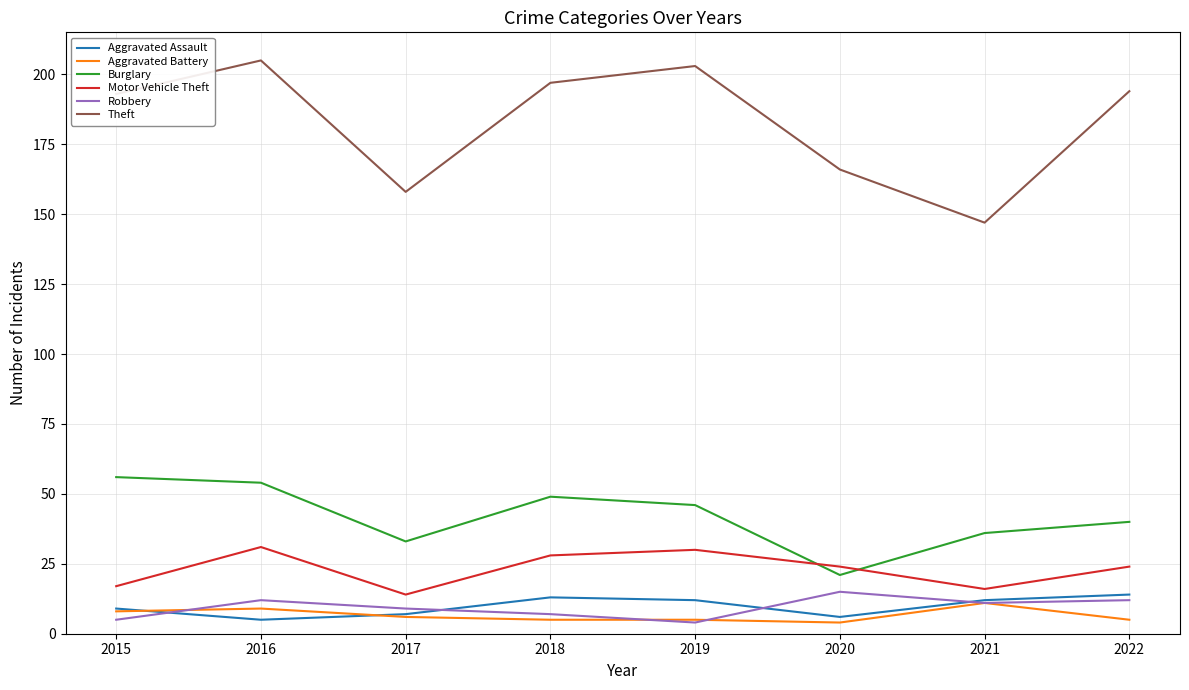

Reading right to left, what are all the values shown in this chart?

Aggravated Assault: 2022=14	2021=12	2020=6	2019=12	2018=13	2017=7	2016=5	2015=9
Aggravated Battery: 2022=5	2021=11	2020=4	2019=5	2018=5	2017=6	2016=9	2015=8
Burglary: 2022=40	2021=36	2020=21	2019=46	2018=49	2017=33	2016=54	2015=56
Motor Vehicle Theft: 2022=24	2021=16	2020=24	2019=30	2018=28	2017=14	2016=31	2015=17
Robbery: 2022=12	2021=11	2020=15	2019=4	2018=7	2017=9	2016=12	2015=5
Theft: 2022=194	2021=147	2020=166	2019=203	2018=197	2017=158	2016=205	2015=193